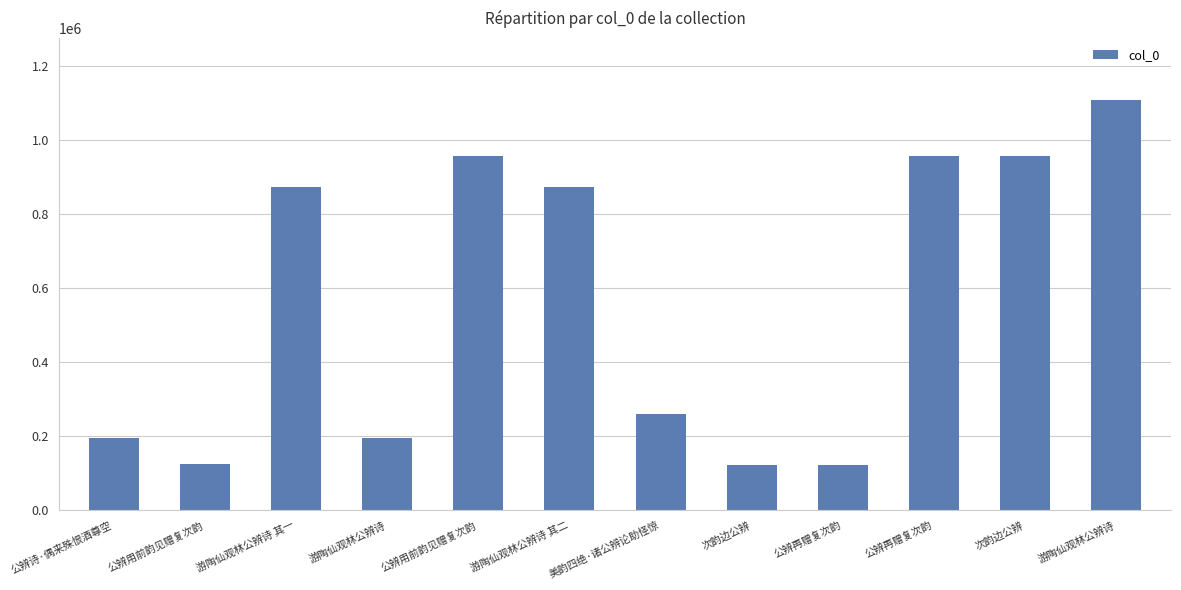

What value does the data have at 游陶仙观林公辨诗, to the nearest 50?

1108100